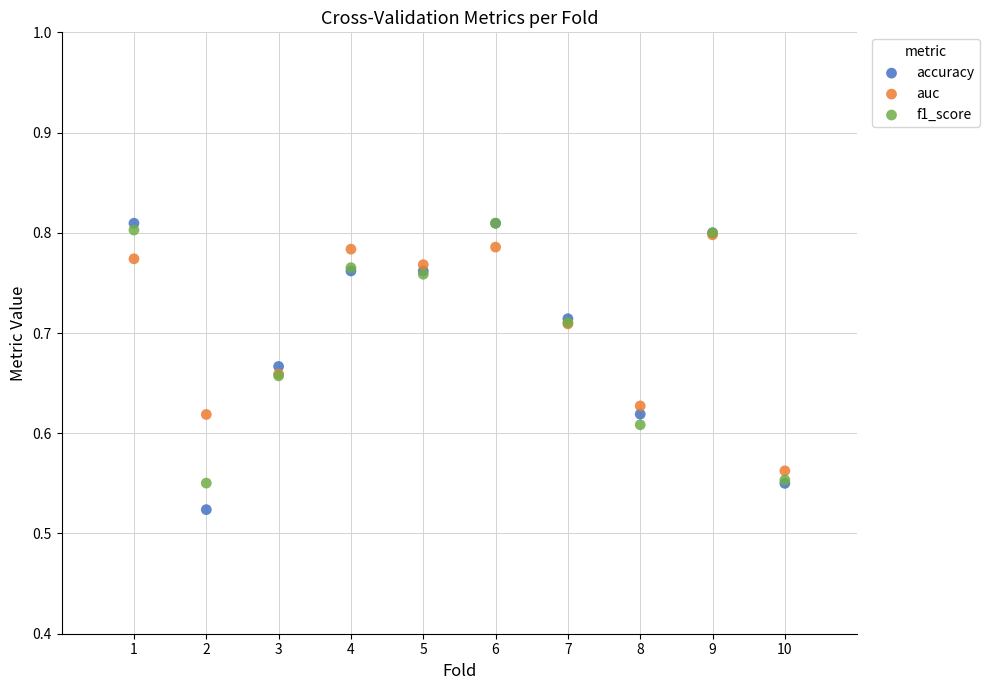

What are all the series names shown in the legend?

accuracy, auc, f1_score